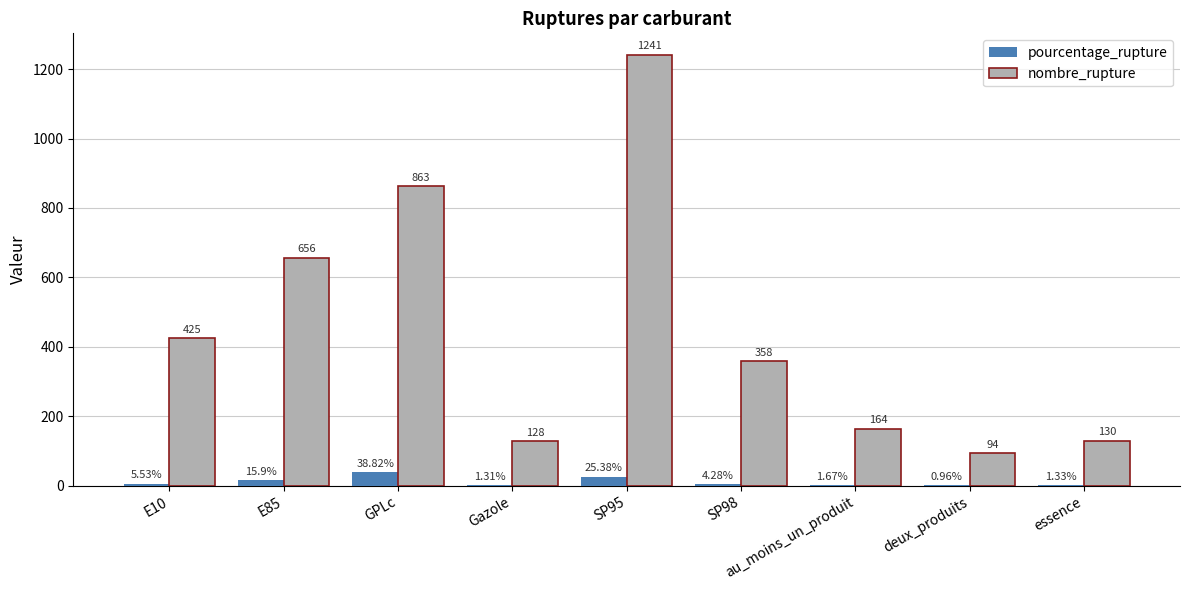

What value does the pourcentage_rupture series have at SP98?

4.3